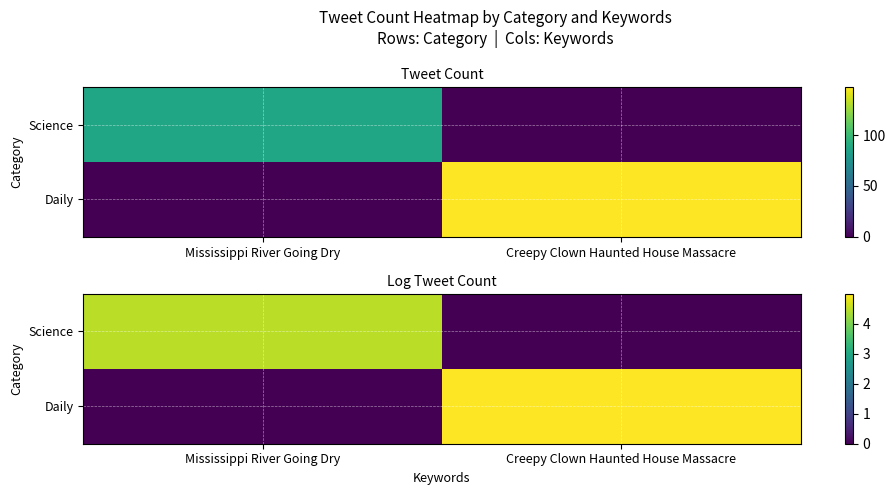

How many distinct data groups are displayed?

2